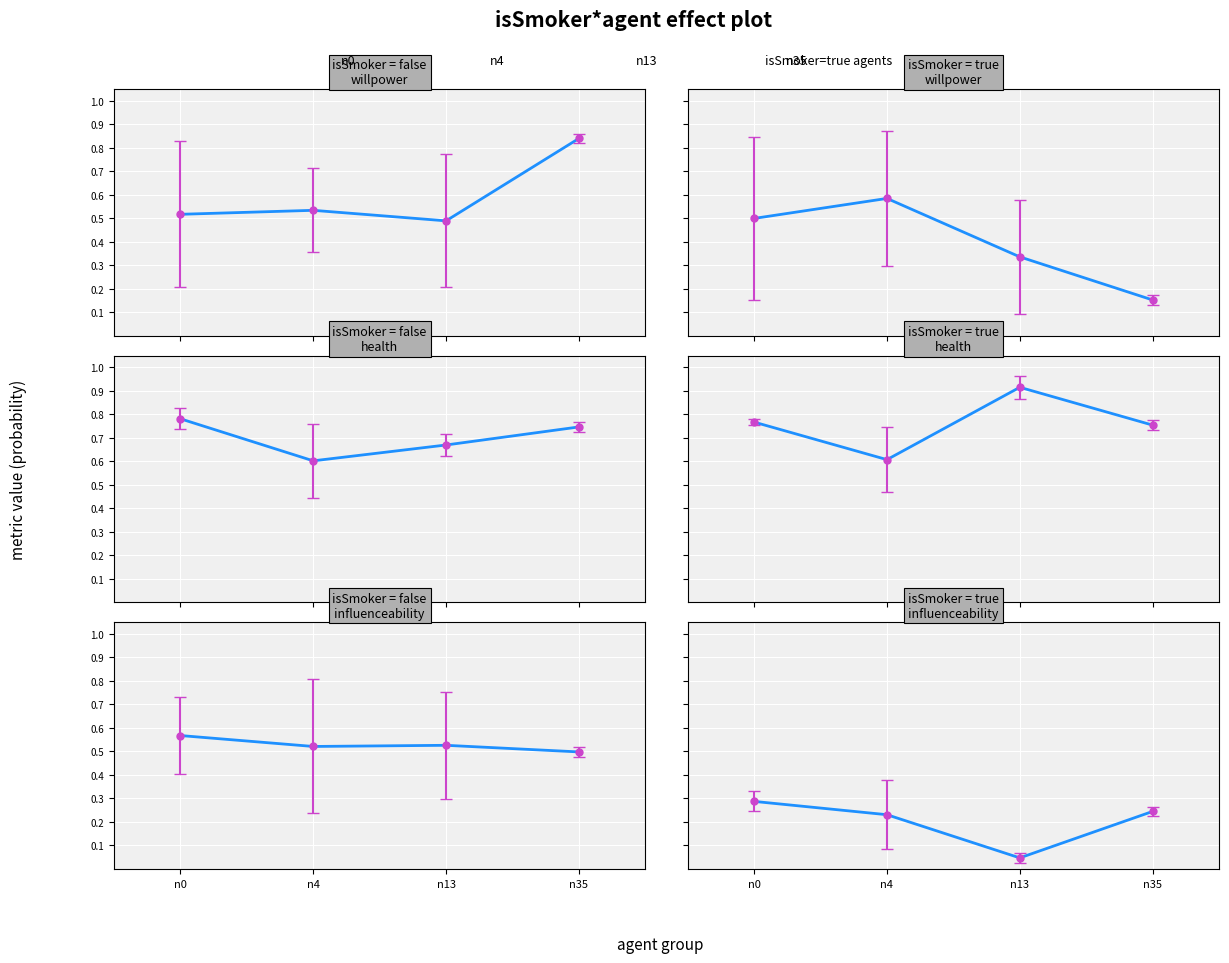

What is the total value across all series at n4?

1.4